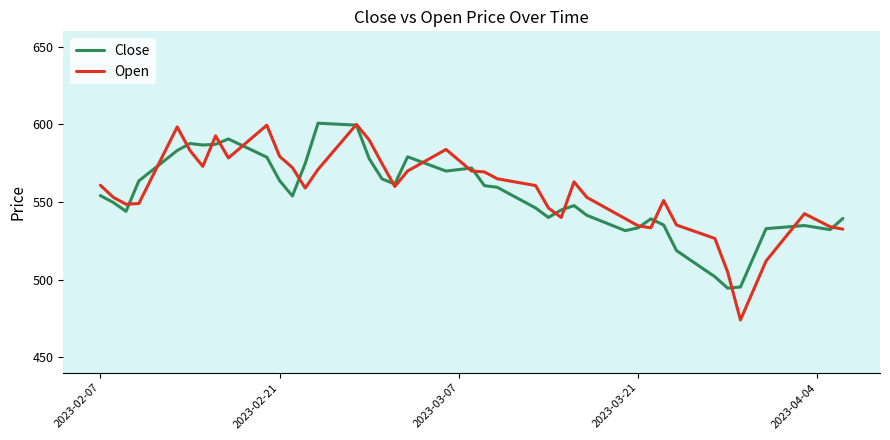

Which series has the largest range (max minus min)?

Open